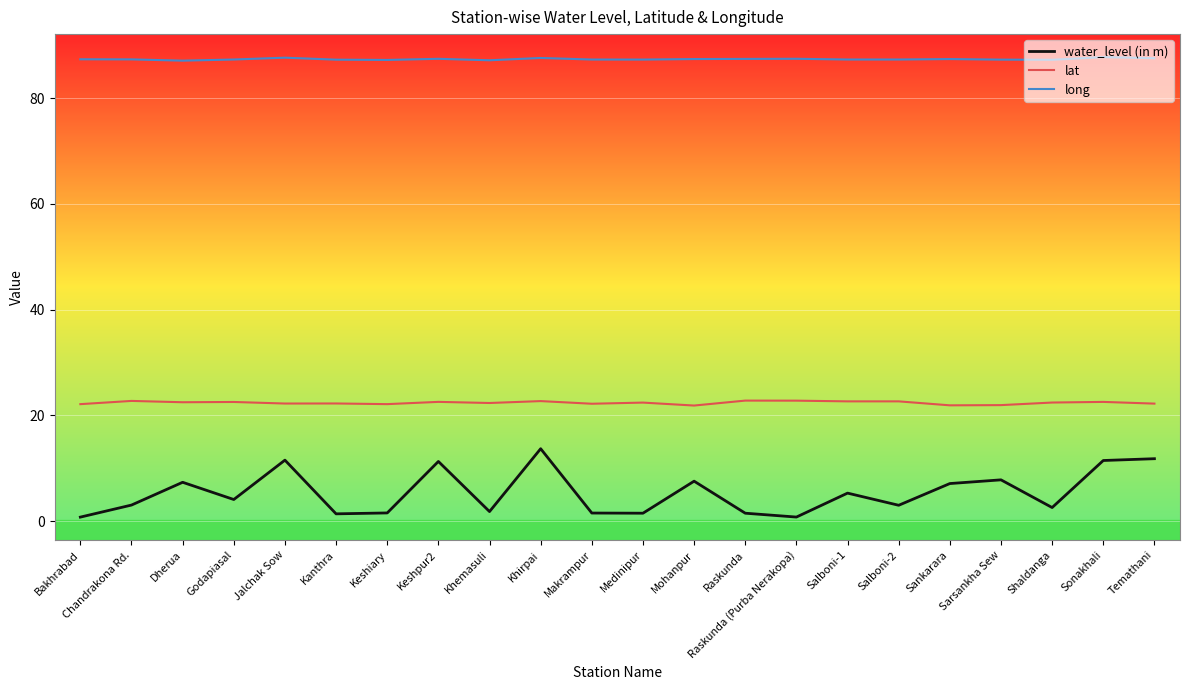

What is the approximate value of long at Sonakhali?

87.8